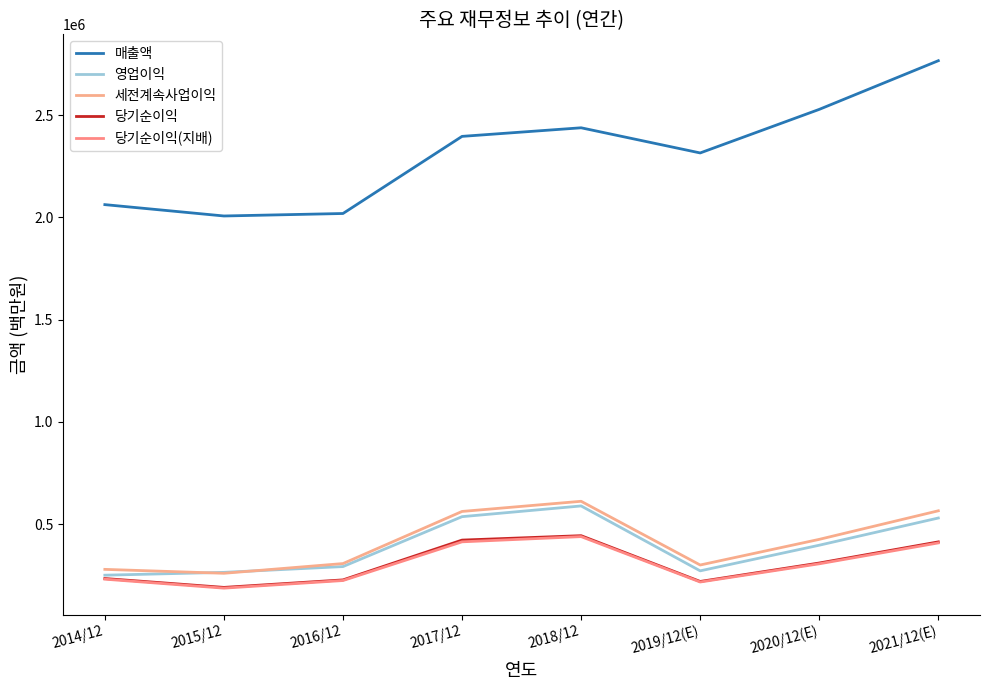

What is the greatest value displayed?

2765706